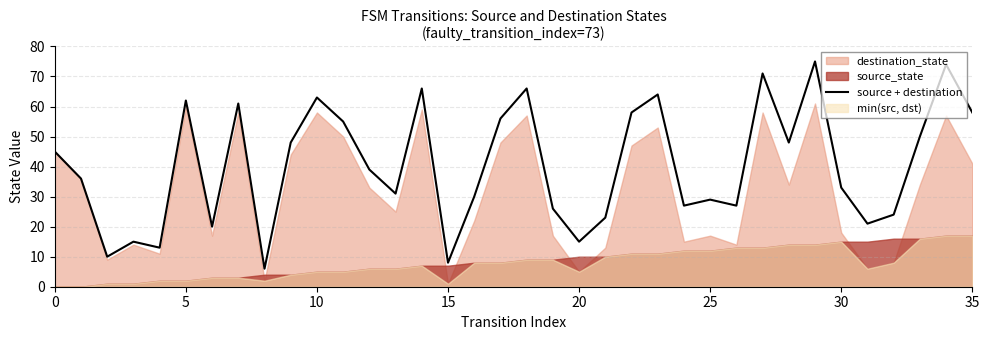

How many lines are shown in the chart?

1